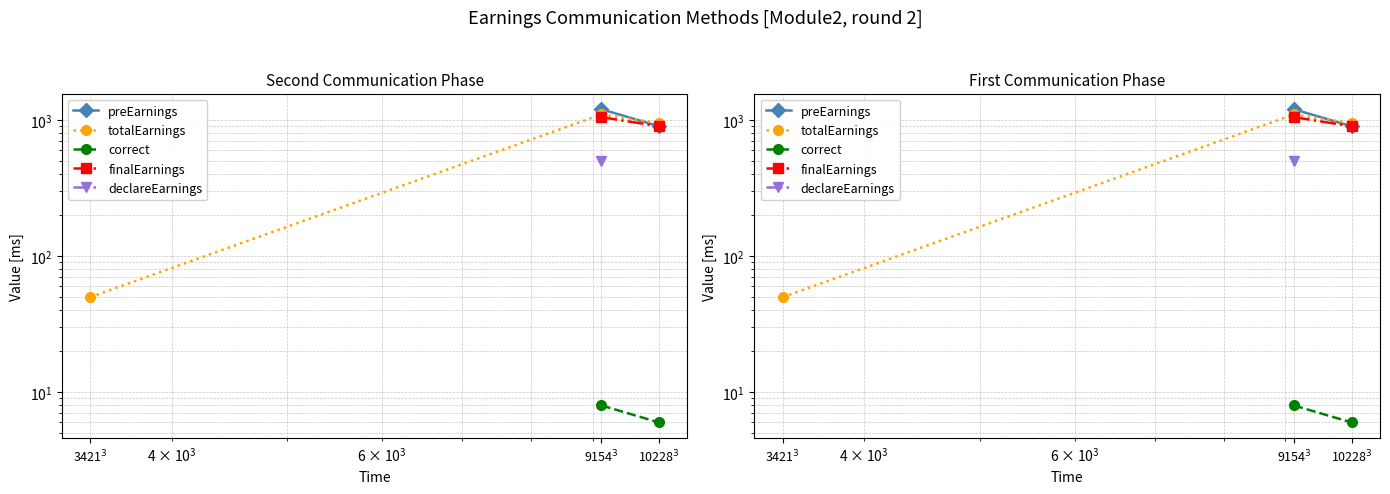

How many values in declareEarnings are above zero?

1